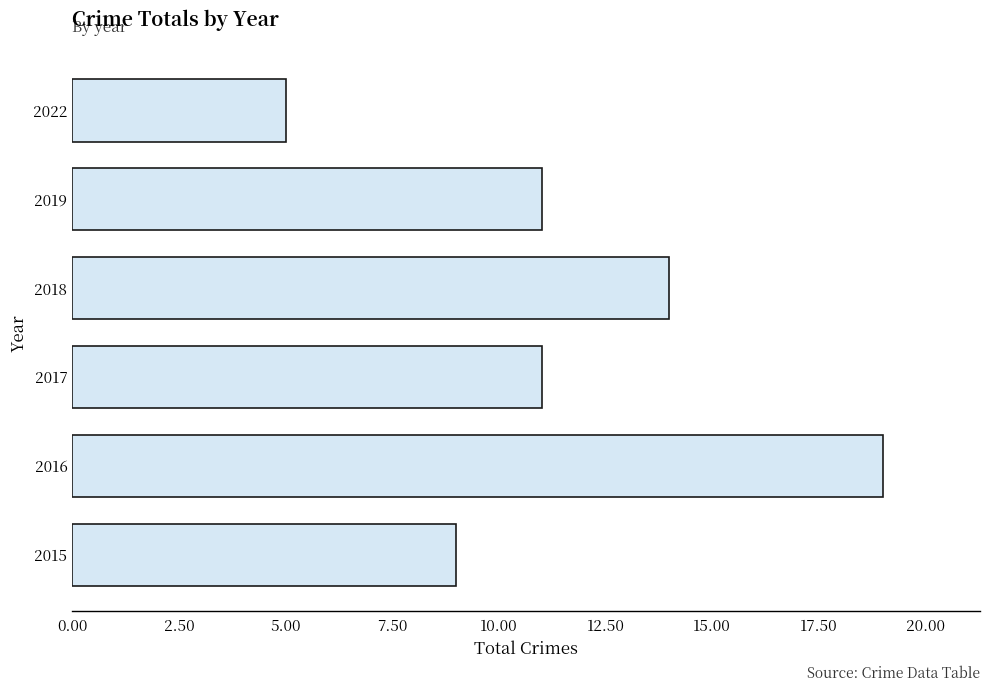

Read the value at 2018.

14